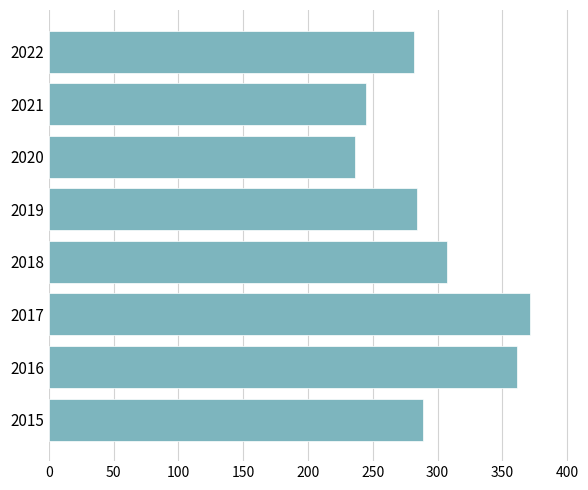

What is the difference between the second highest and second lowest values?

116